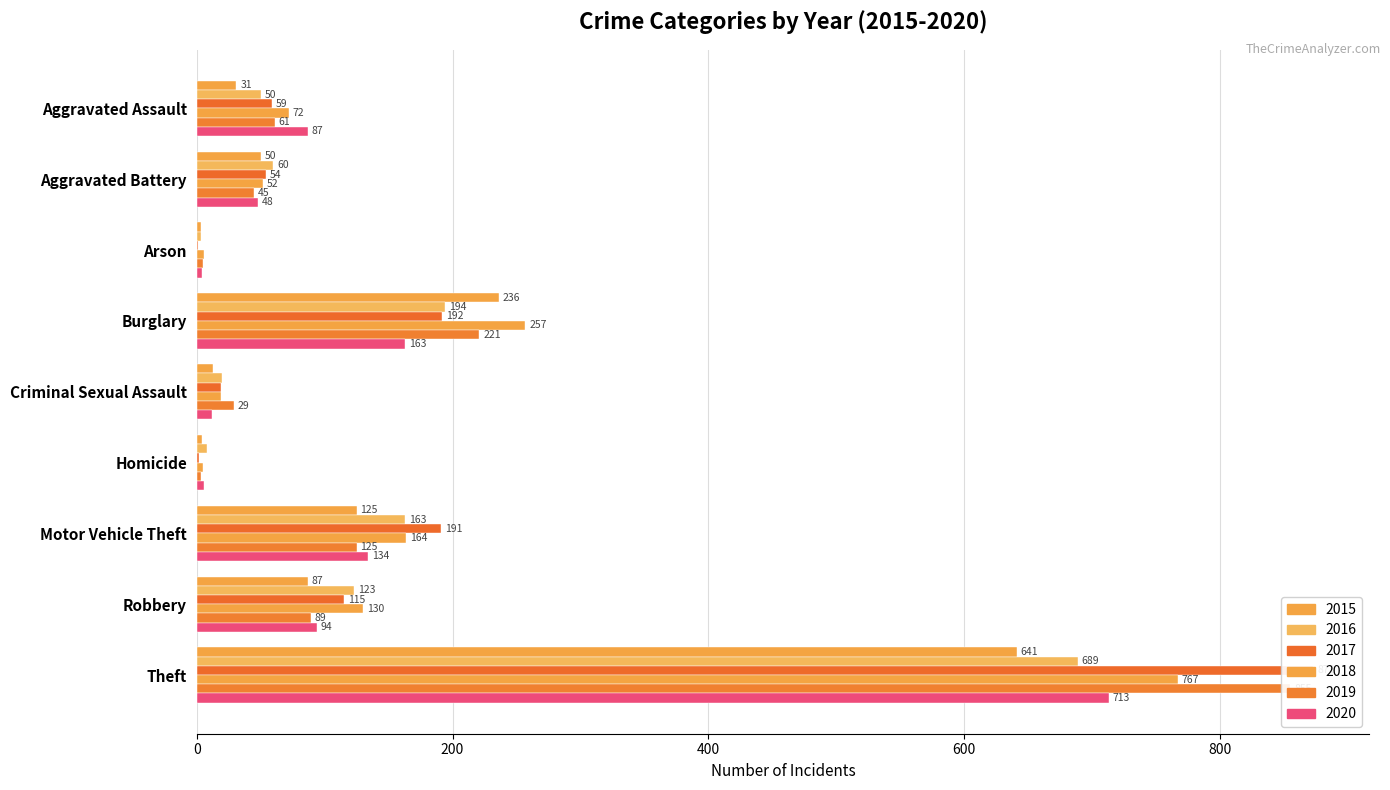

Reading left to right, transcribe all the data shown in this chart.

2015: 31	50	3	236	13	4	125	87	641
2016: 50	60	3	194	20	8	163	123	689
2017: 59	54	1	192	19	2	191	115	873
2018: 72	52	6	257	19	5	164	130	767
2019: 61	45	5	221	29	3	125	89	855
2020: 87	48	4	163	12	6	134	94	713